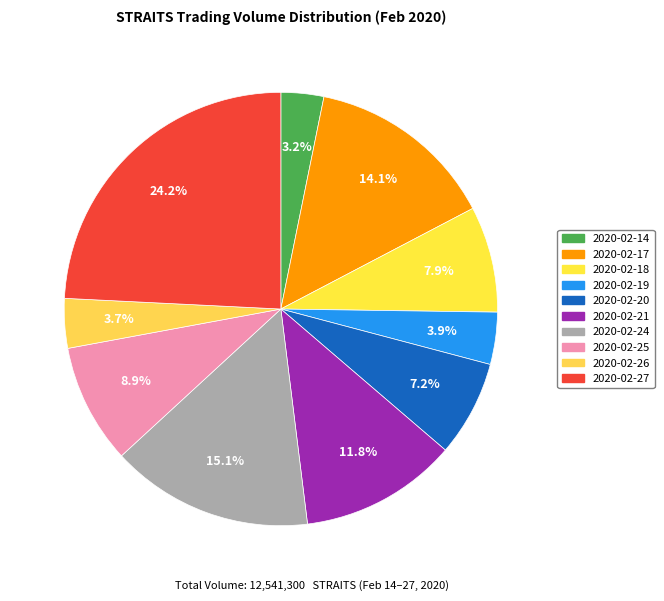

Between 2020-02-21 and 2020-02-19, which is larger?

2020-02-21